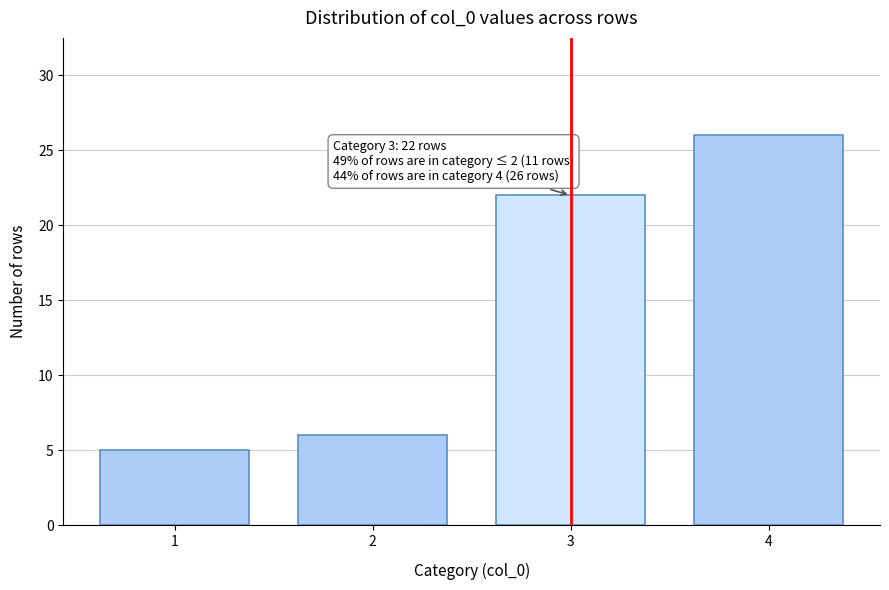

Reading right to left, what are all the values shown in this chart?

4=26	3=22	2=6	1=5